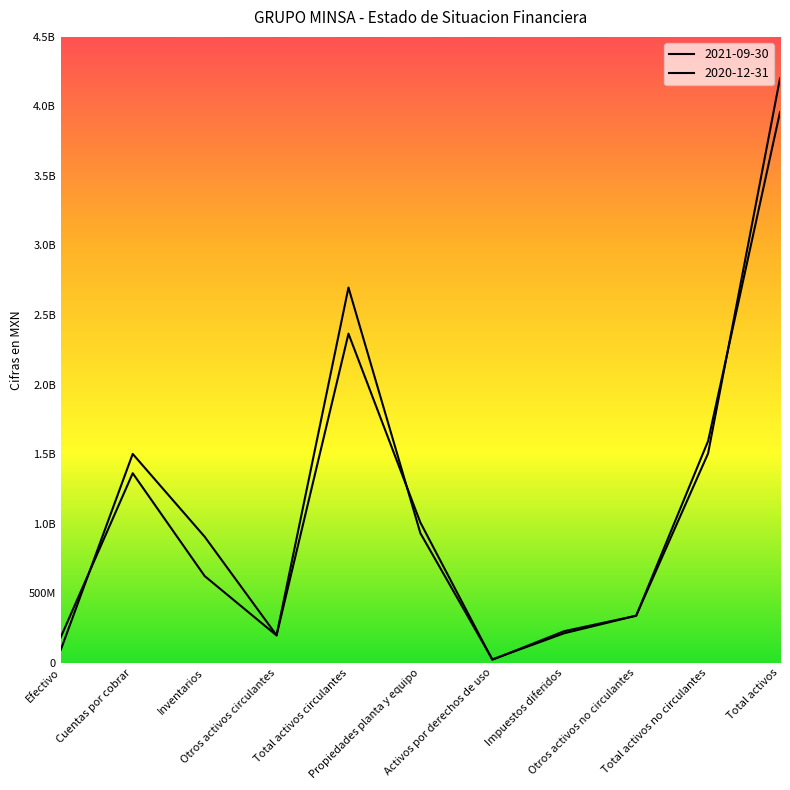

Where does the 2020-12-31 series first go above 623241000?

Cuentas por cobrar